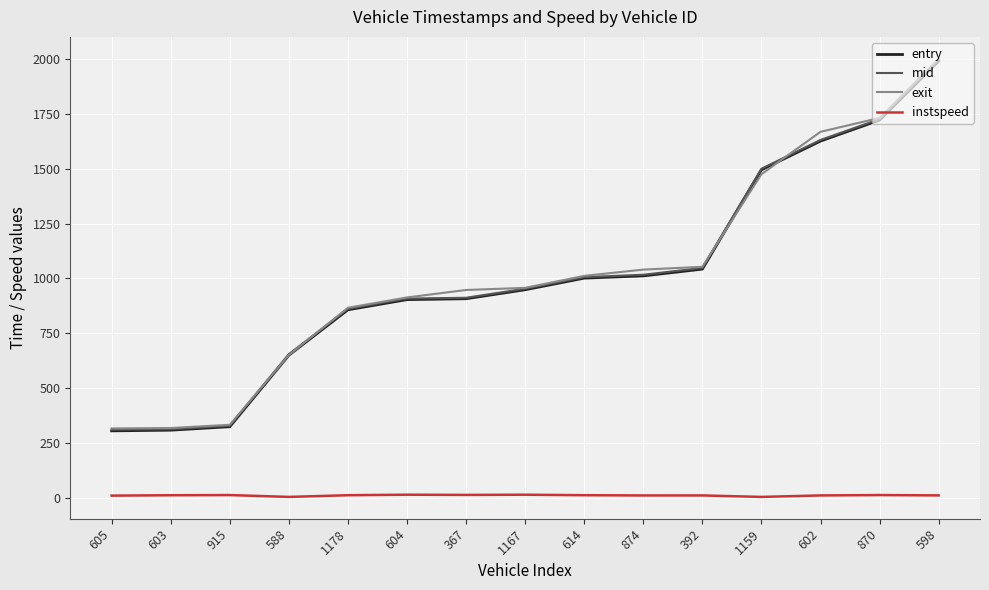

How many values in the instspeed series are below 12?

7